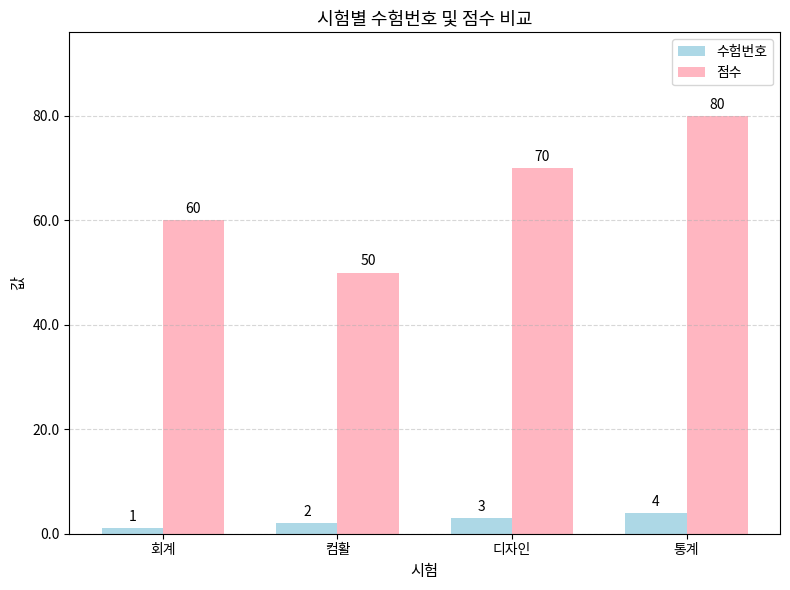

What is the value of the 점수 bar at the 1st from the left?

60